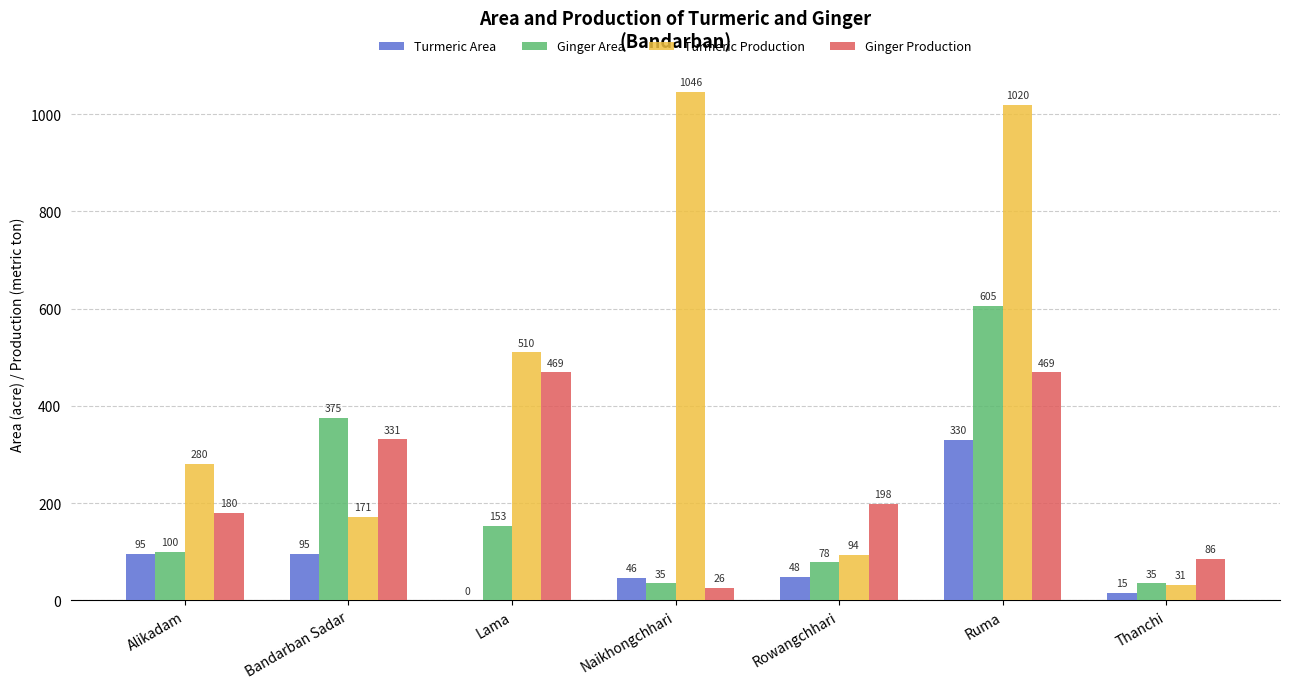

At which label is Turmeric Production closest to 538?

Lama